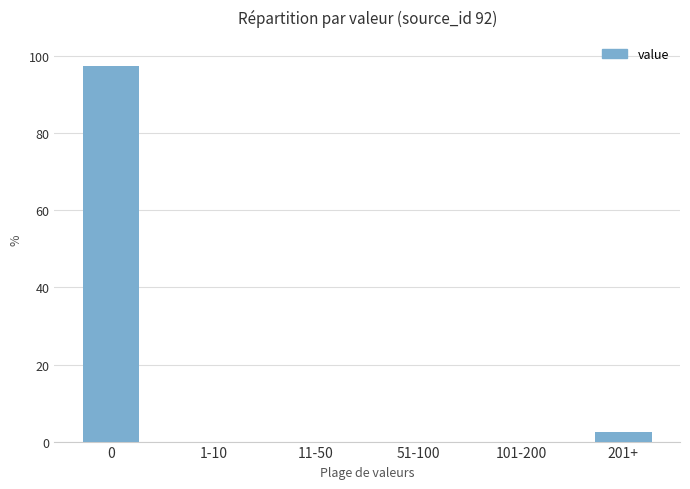

The value at 0 is 97.5. True or false?

True